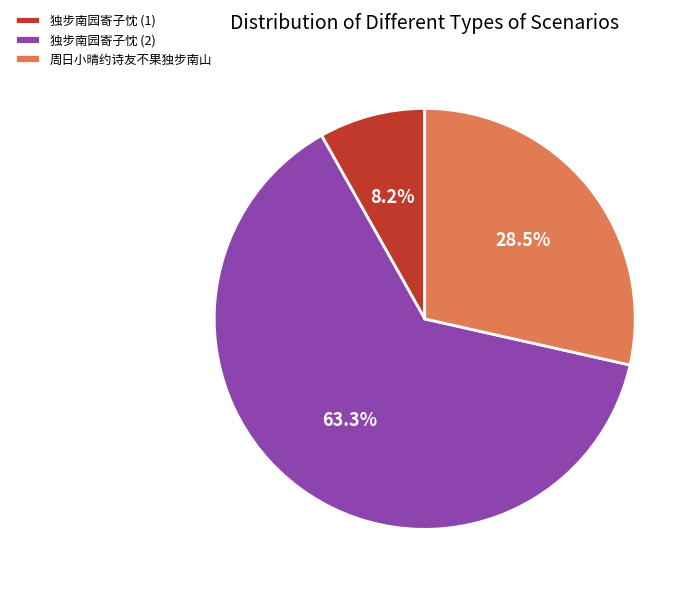

What percentage do 独步南园寄子忱 (1) and 独步南园寄子忱 (2) together represent?

71.5%